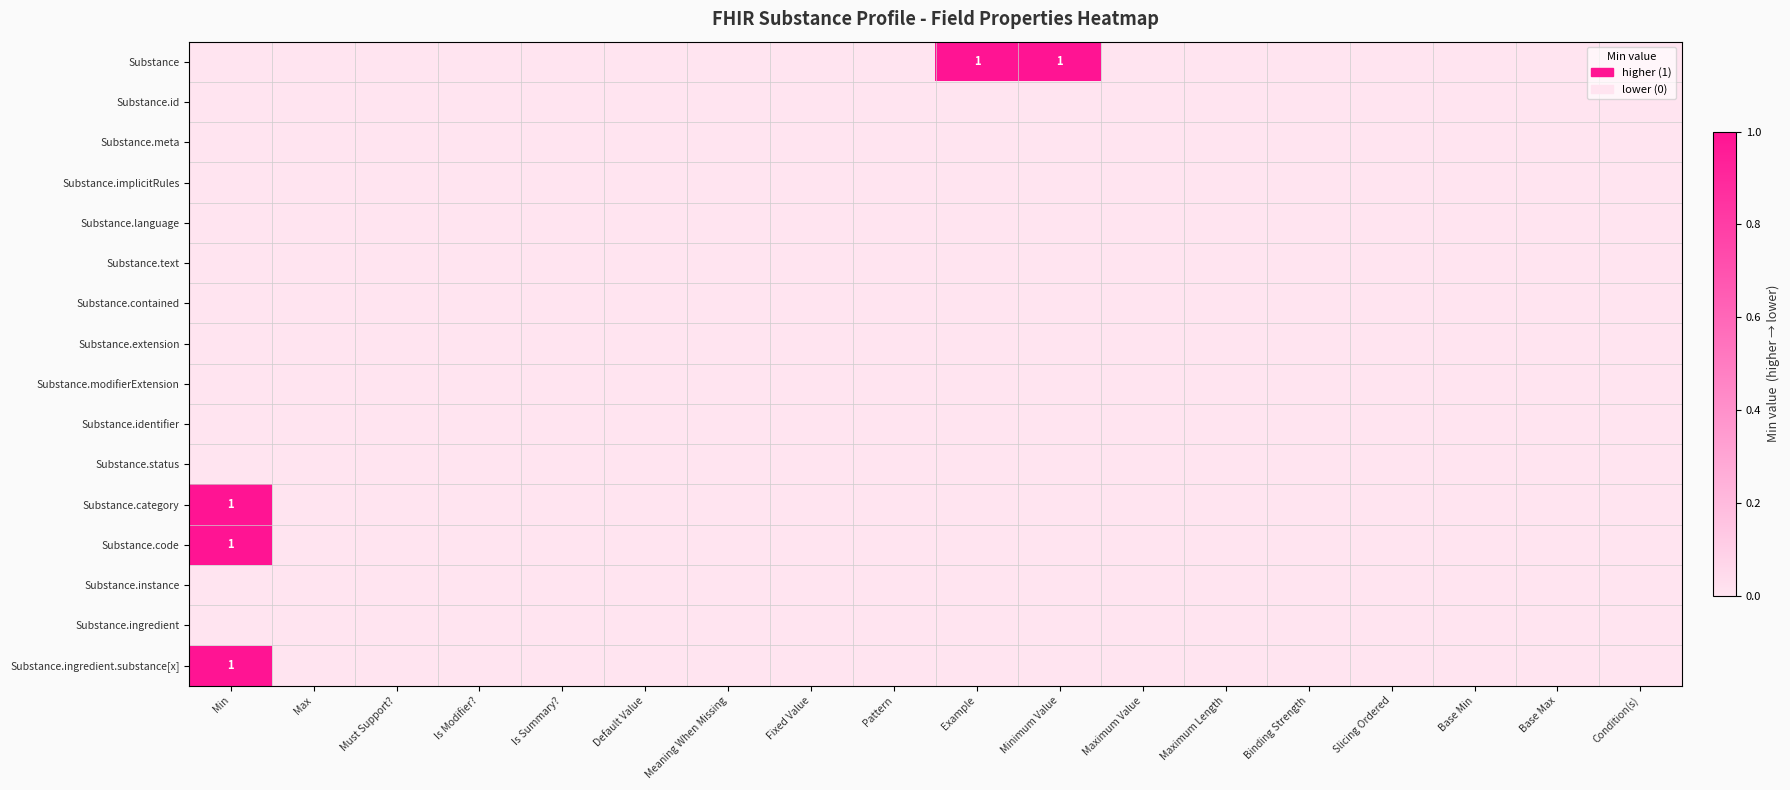

Is it true that Substance equals 2 at Minimum Value?

False